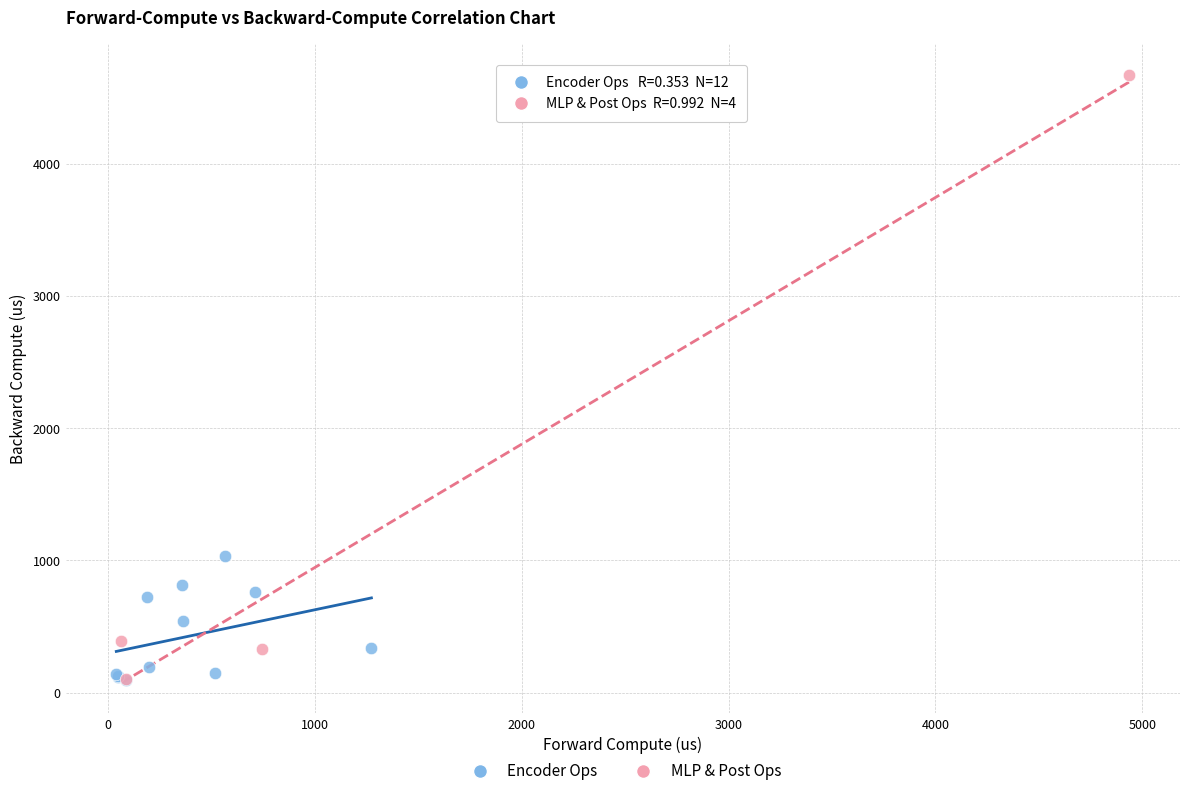

Which series has the widest spread of Y values?

MLP & Post Ops